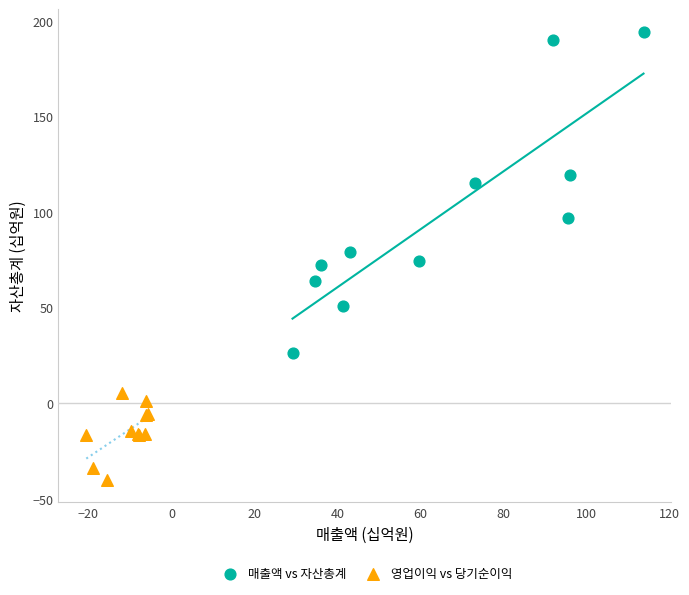

Which series reaches the maximum Y coordinate?

매출액 vs 자산총계